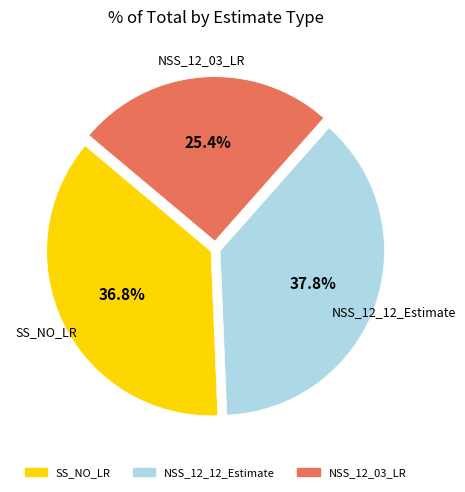

Does any single category account for the majority?

No